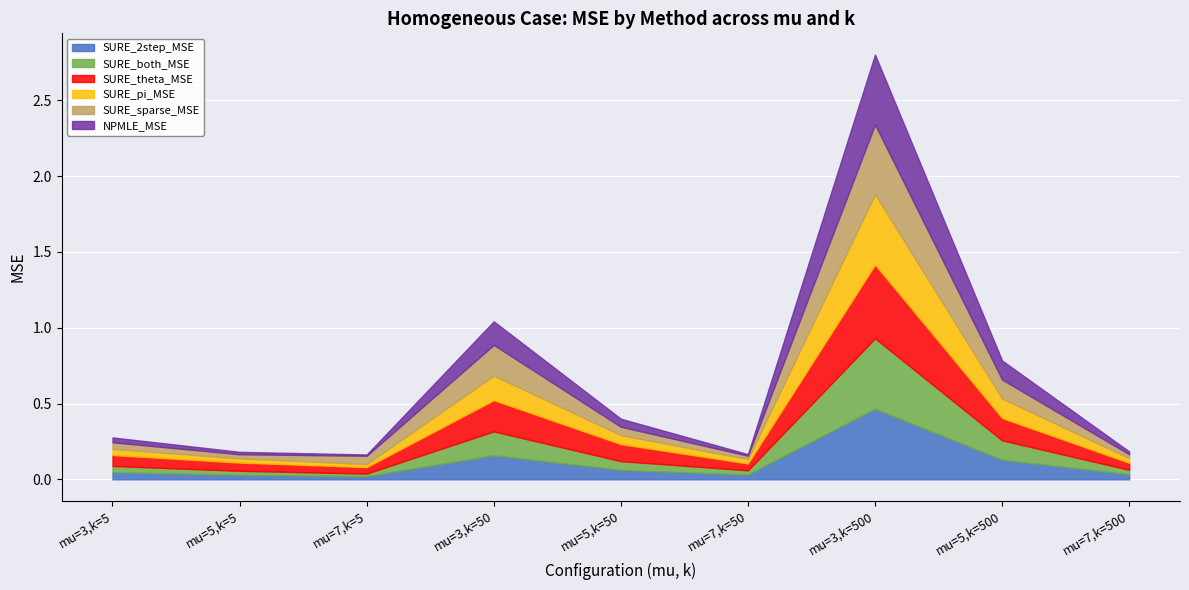

Is it true that SURE_2step_MSE equals 0.0 at mu=7,k=5?

True